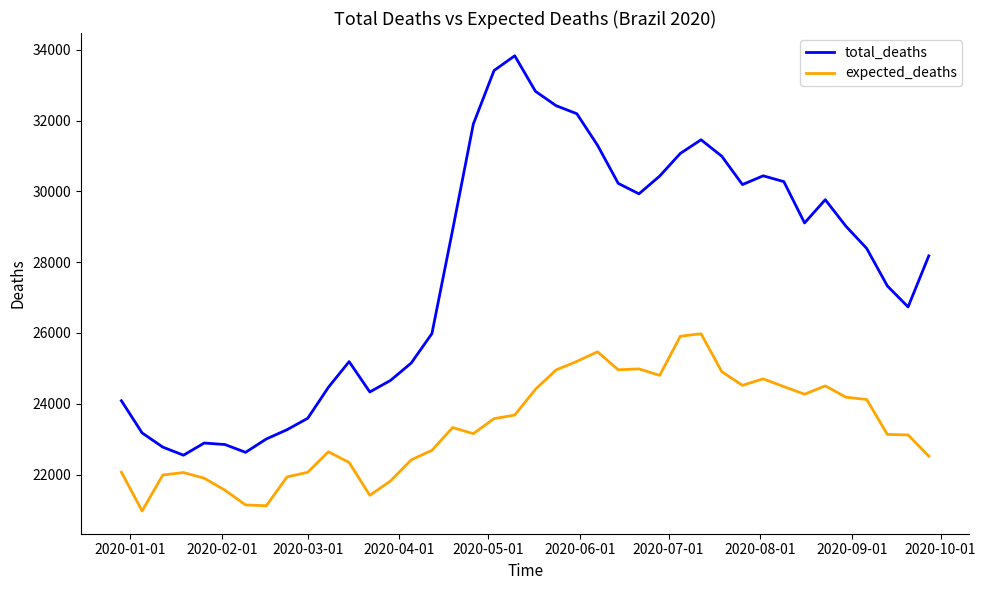

What is the minimum value shown in the chart?

20970.0